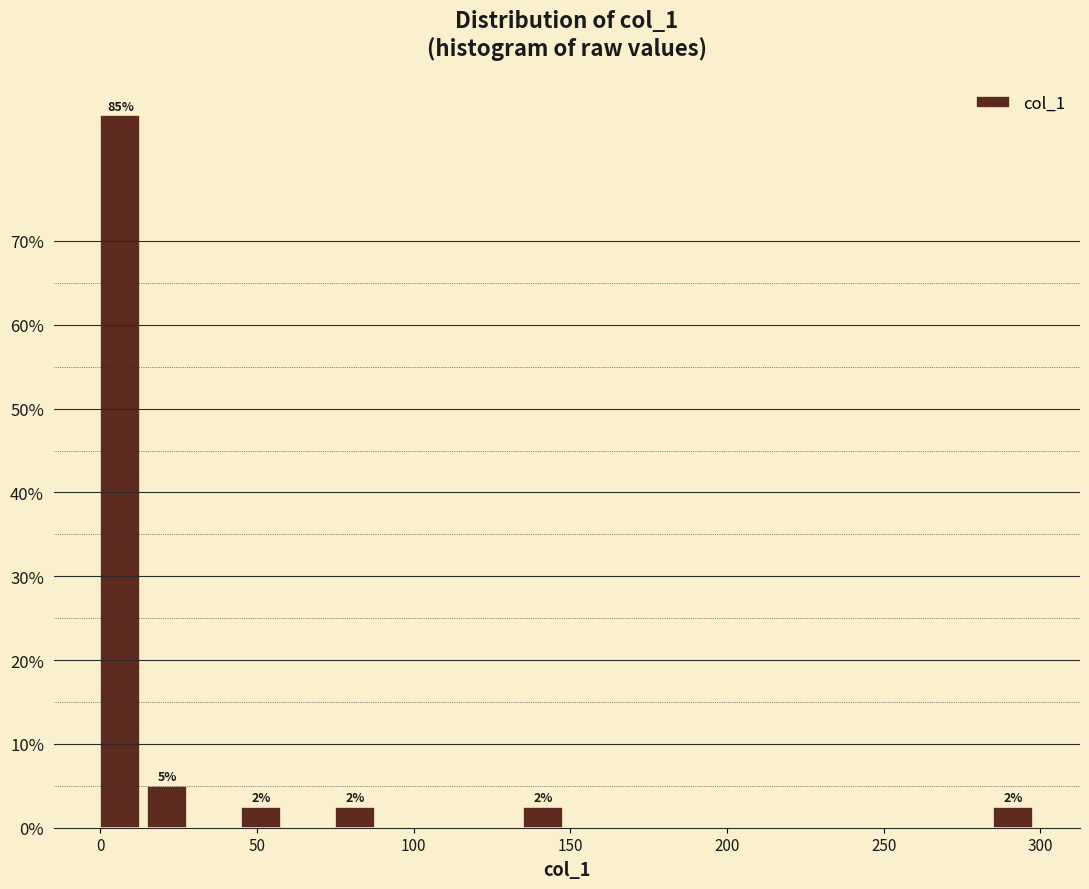

Around what value on the x-axis is the tallest bar? Give the approximate position of its centre, as read against the axis.

5